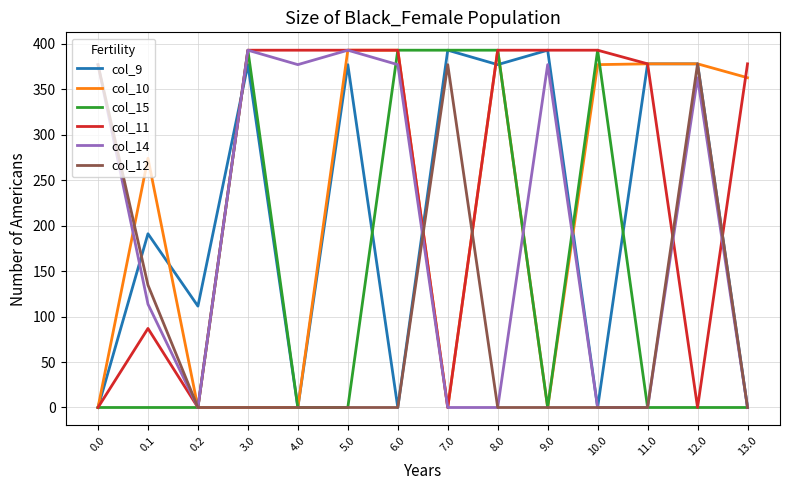

Is it true that col_11 equals 0.0 at 0.2?

True